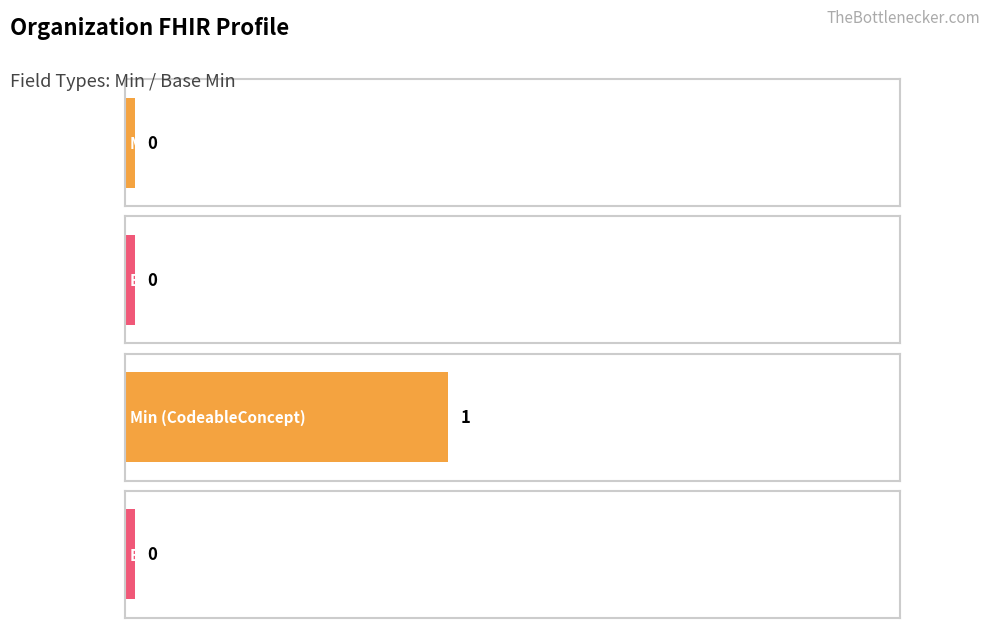

Which series has the largest range (max minus min)?

Min